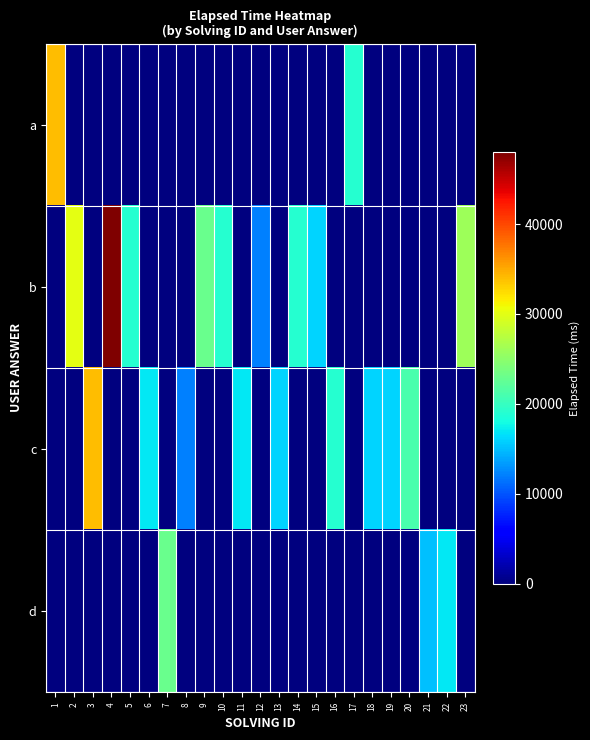

At how many categories does at least one series exceed 24447?

5